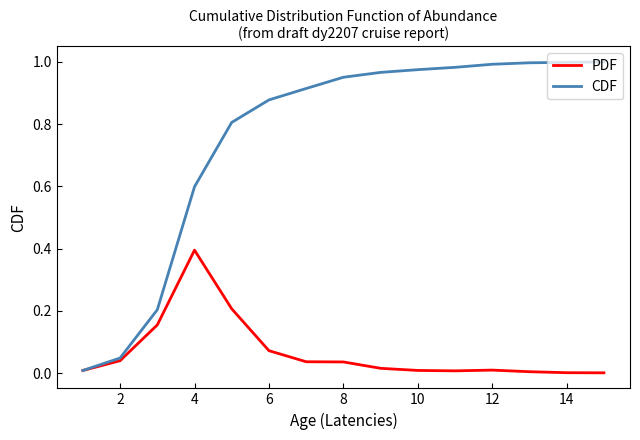

List the series in order of their peak value, lowest first.

PDF, CDF